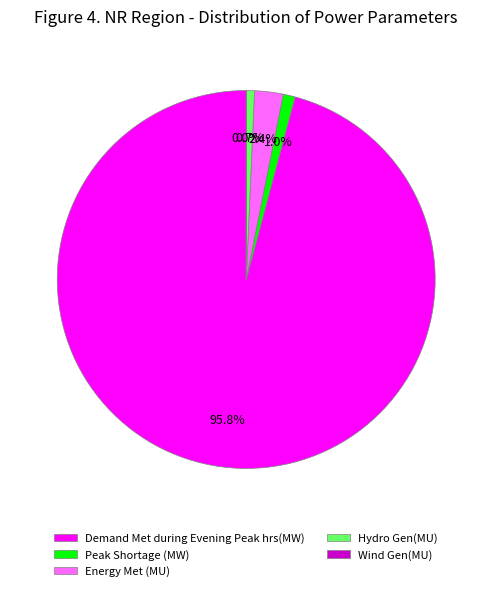

Which category has the biggest portion of the pie?

Demand Met during Evening Peak hrs(MW)